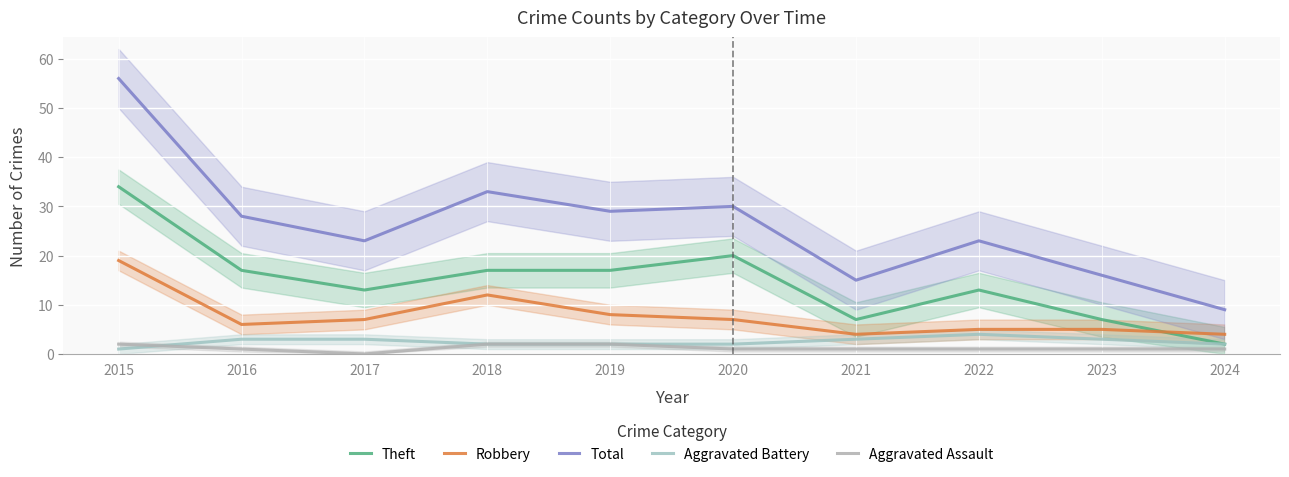

What is the sum of the Aggravated Assault values at 2020 and 2024?

2